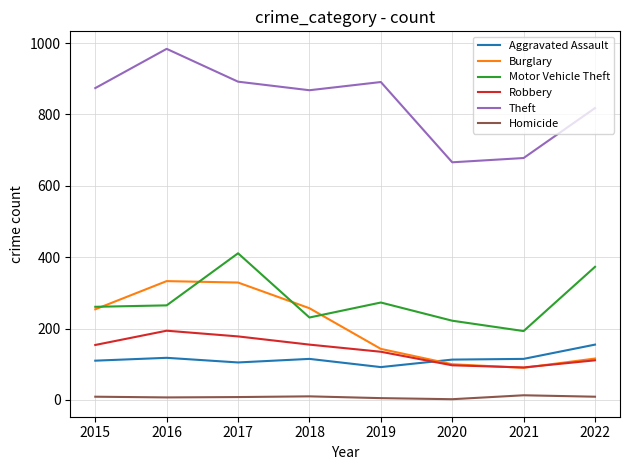

Between 2019 and 2020, which series saw the biggest shift?

Theft